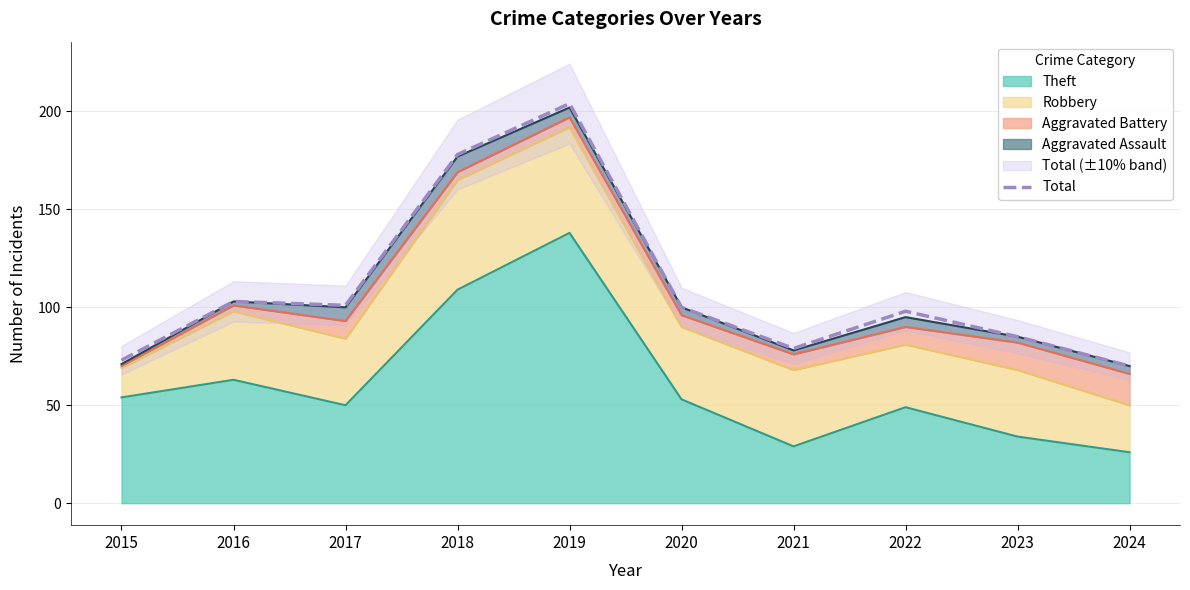

At which category does the chart reach its minimum across all series?

2024